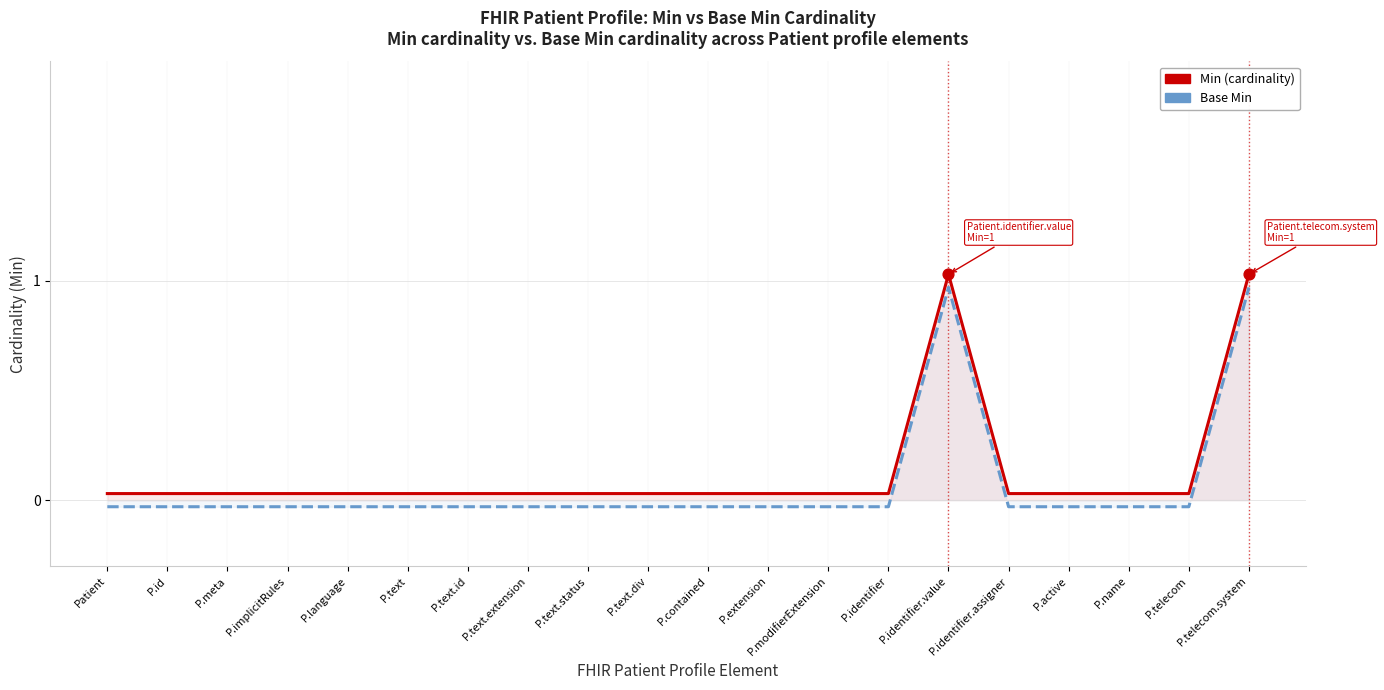

What are all the series names shown in the legend?

Min (cardinality), Base Min